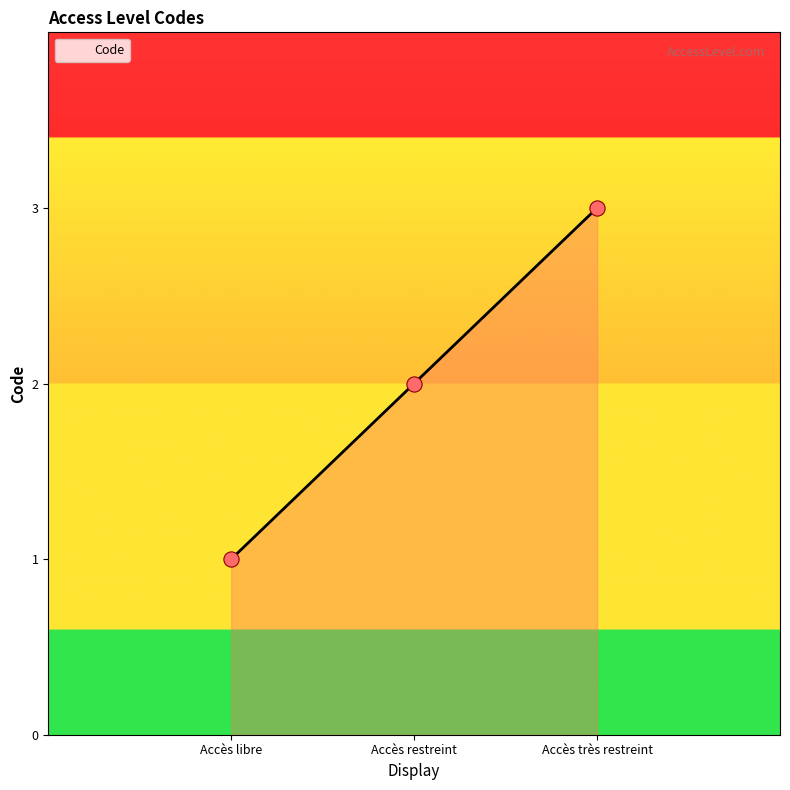

Between Accès restreint and Accès libre, which is larger?

Accès restreint